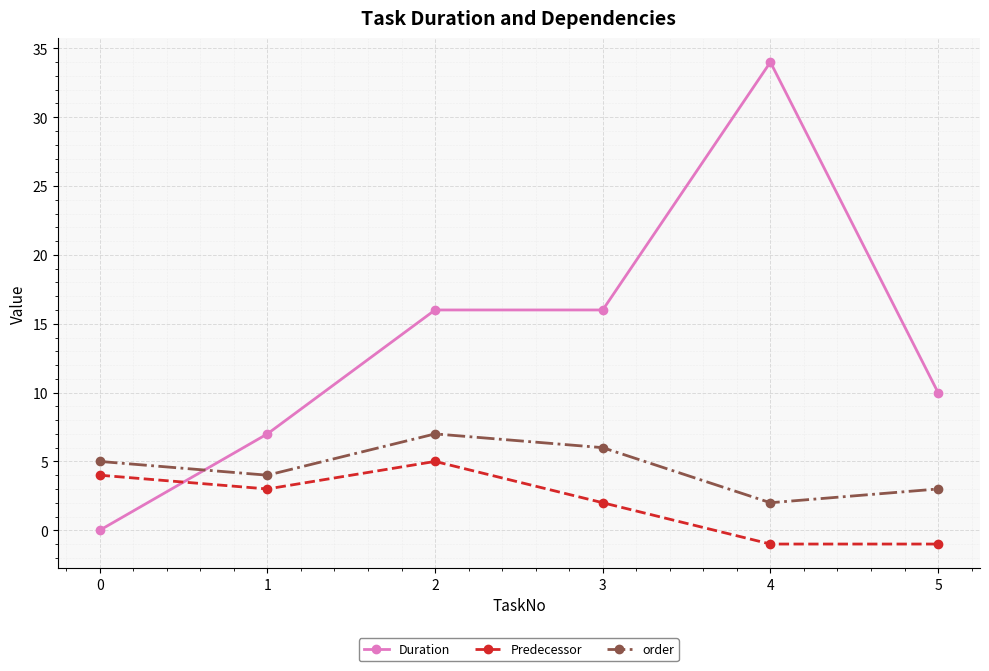

What is the value of the order point at the 1st from the left?

5